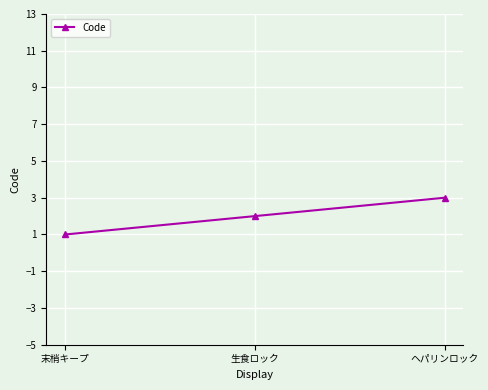

Read the value at ヘパリンロック.

3